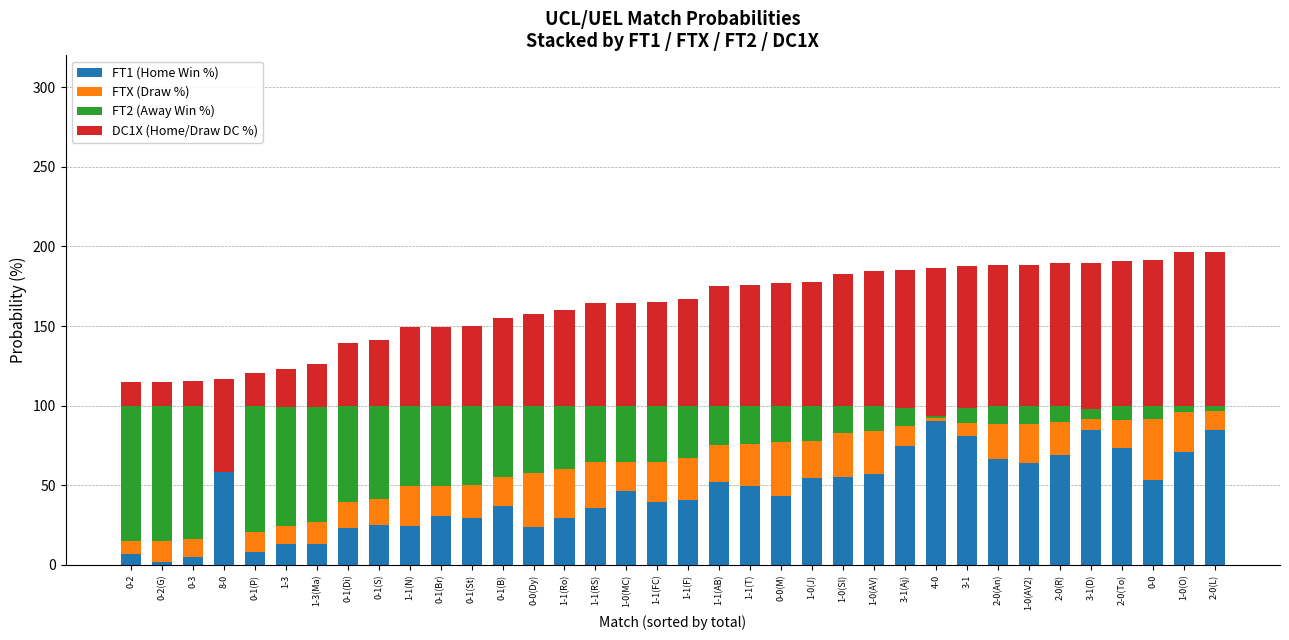

What is the total value across all series at 0-0(M)?

177.1